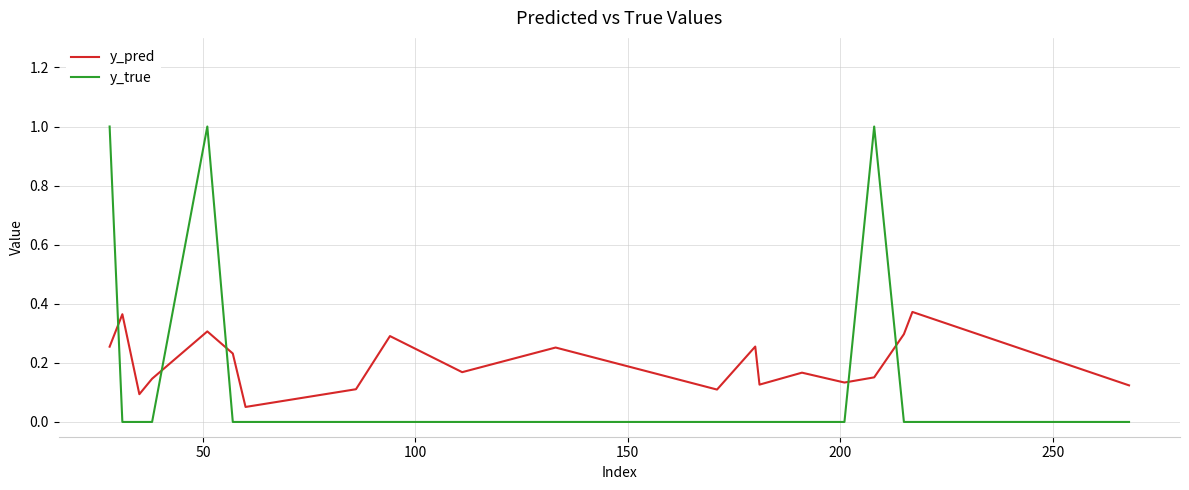

After their last crossing, which series has the higher values: y_true or y_pred?

y_pred